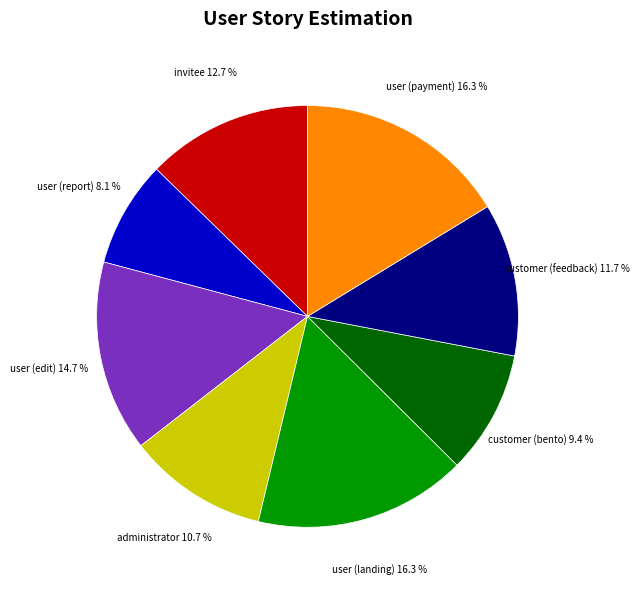

How many segments does this pie chart have?

8